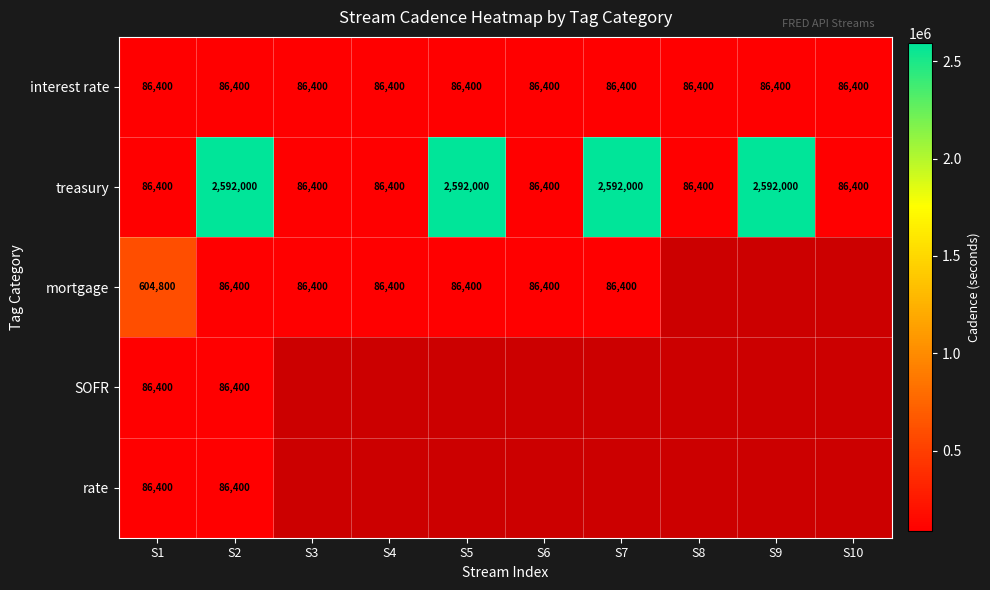

The value of treasury at S5 is 3489520. True or false?

False